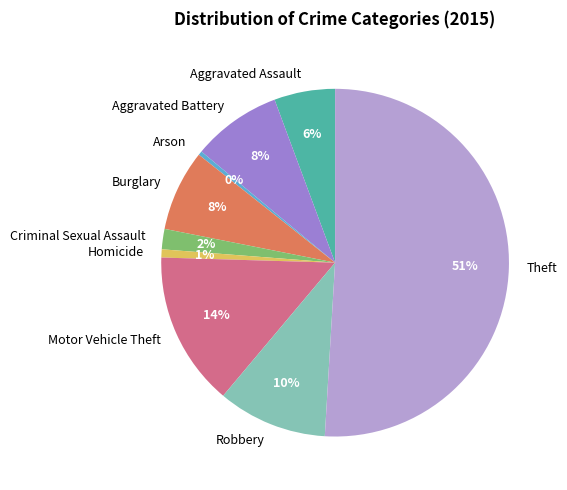

Is it true that Aggravated Battery is 8% of the pie?

True